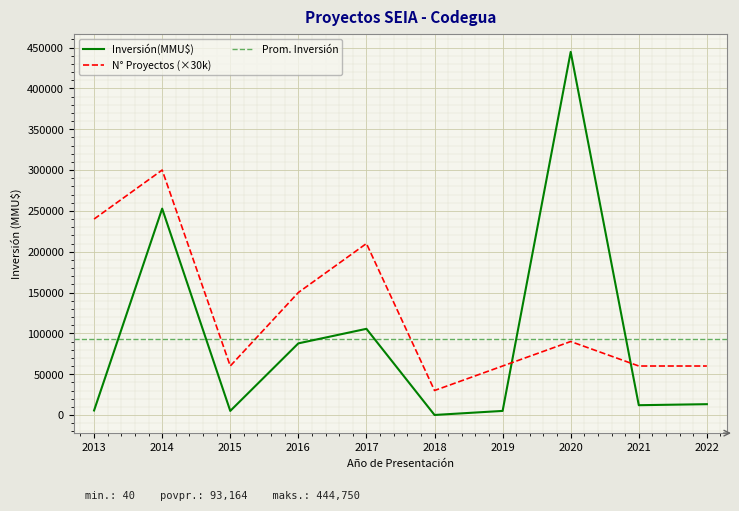

How many interior local peaks does the Inversión(MMU$) series have?

3